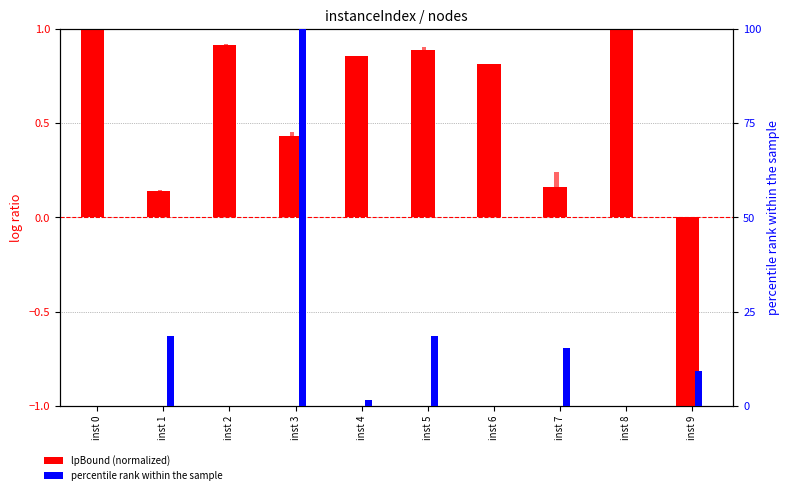

True or false: lpBound (normalized) has a value of 0.2 at inst 3.

False